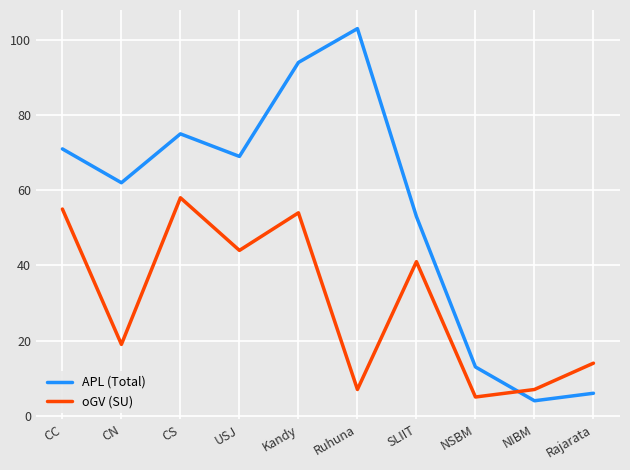

Where is the first local minimum for oGV (SU)?

CN